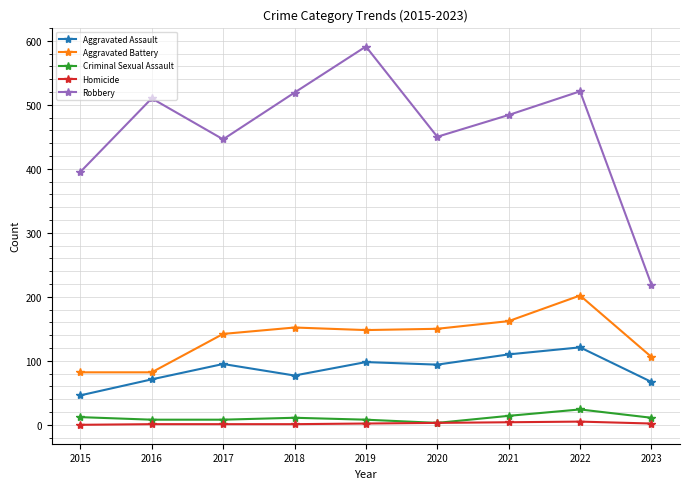

The value of Aggravated Battery at 2022 is 202. True or false?

True